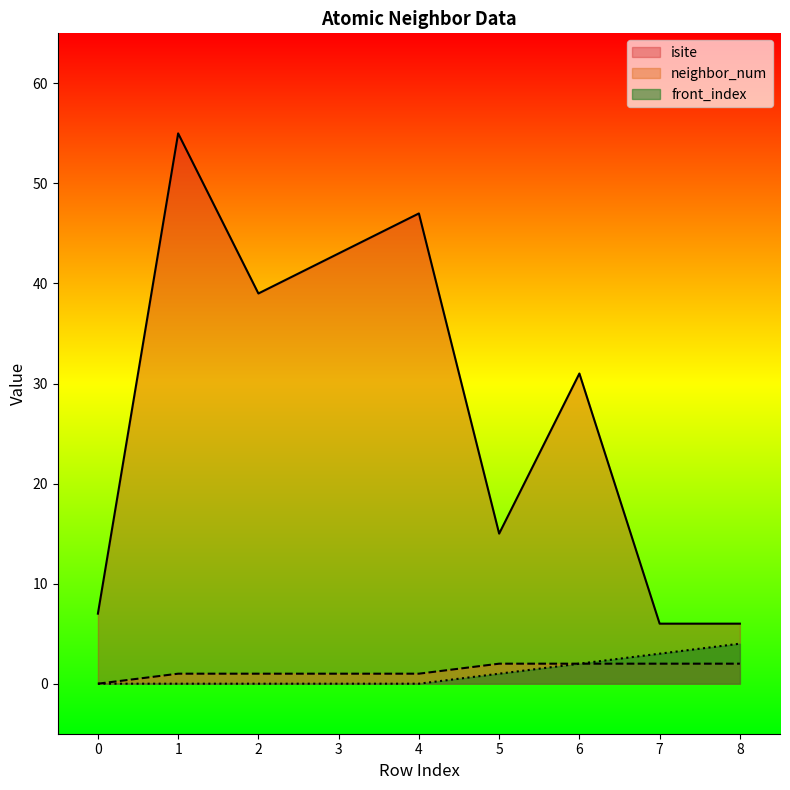

How many positive values does the neighbor_num series have?

8